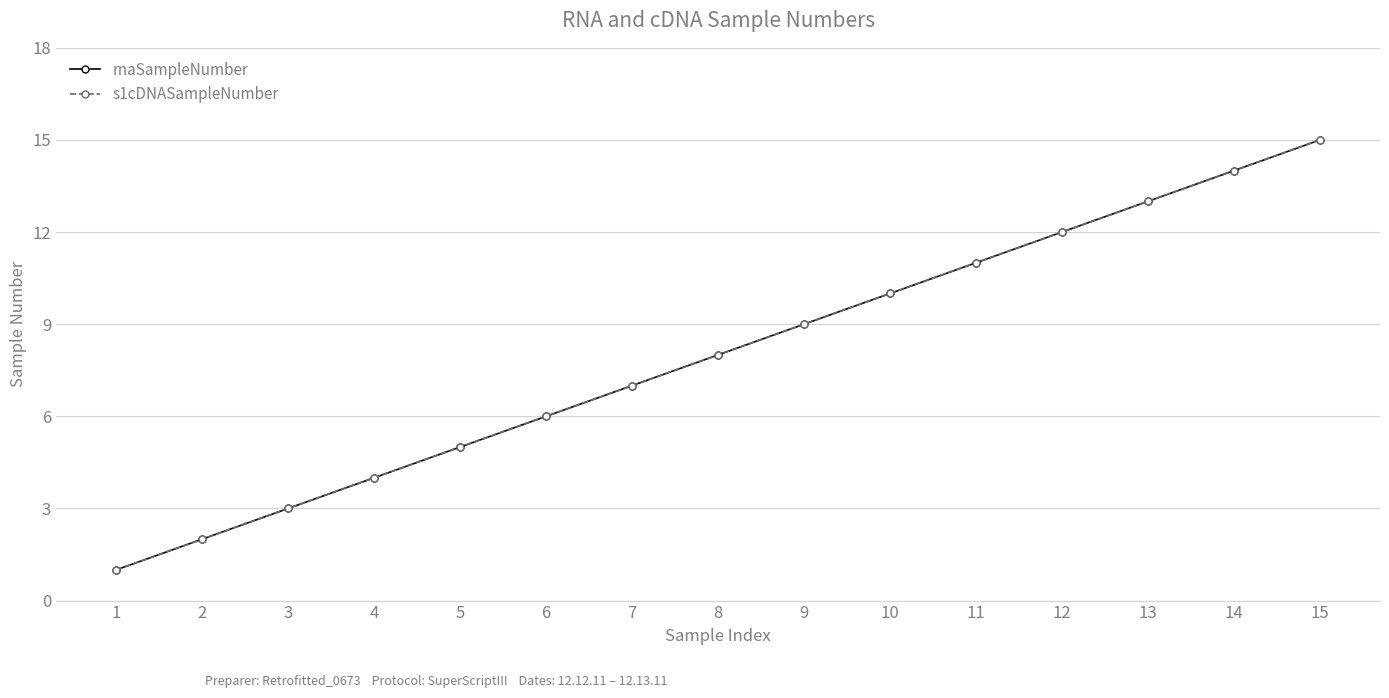

Does the chart have visible grid lines?

Yes